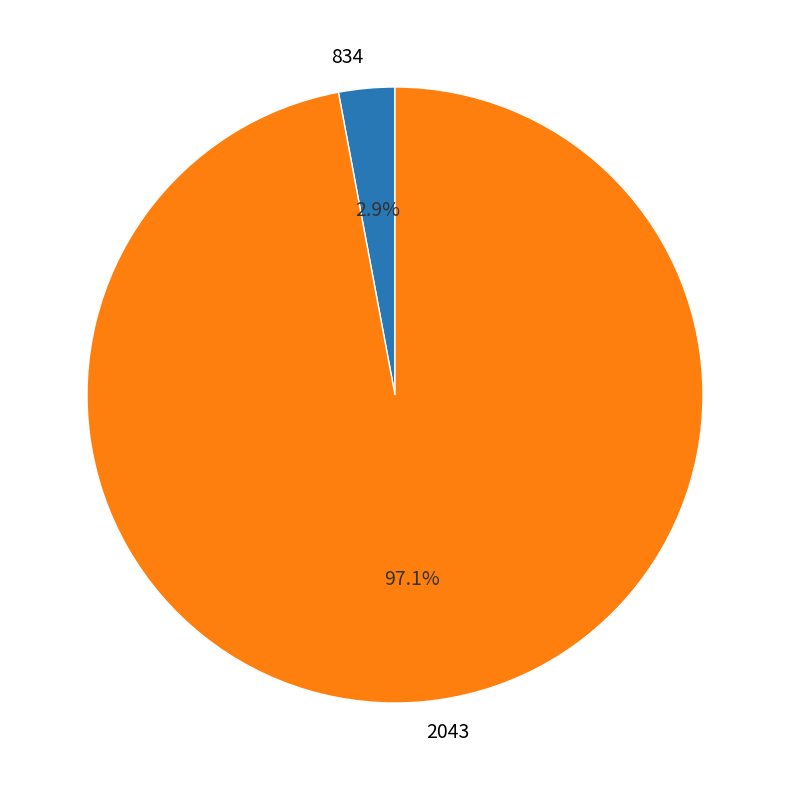

How much of the chart is everything except 2043?

2.9%